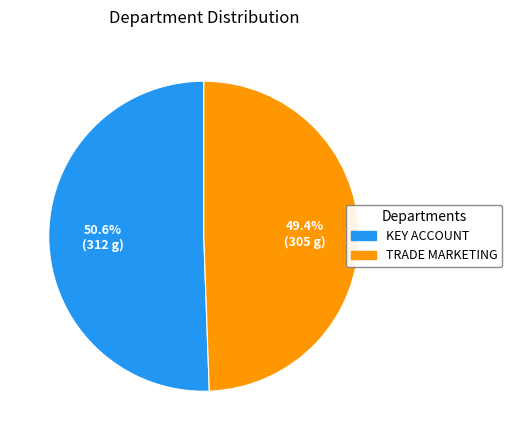

True or false: TRADE MARKETING accounts for 49% of the total.

True